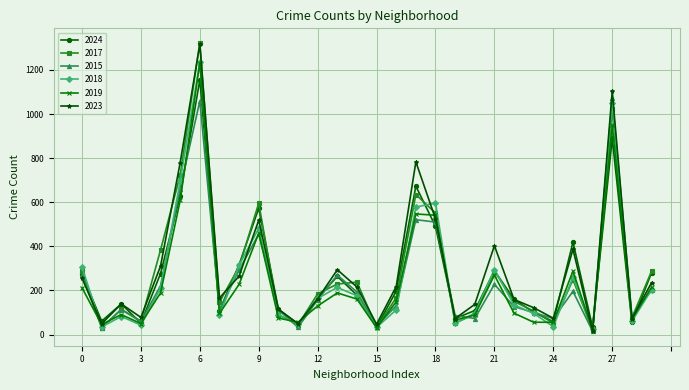

Which series has the widest spread of values?

2017